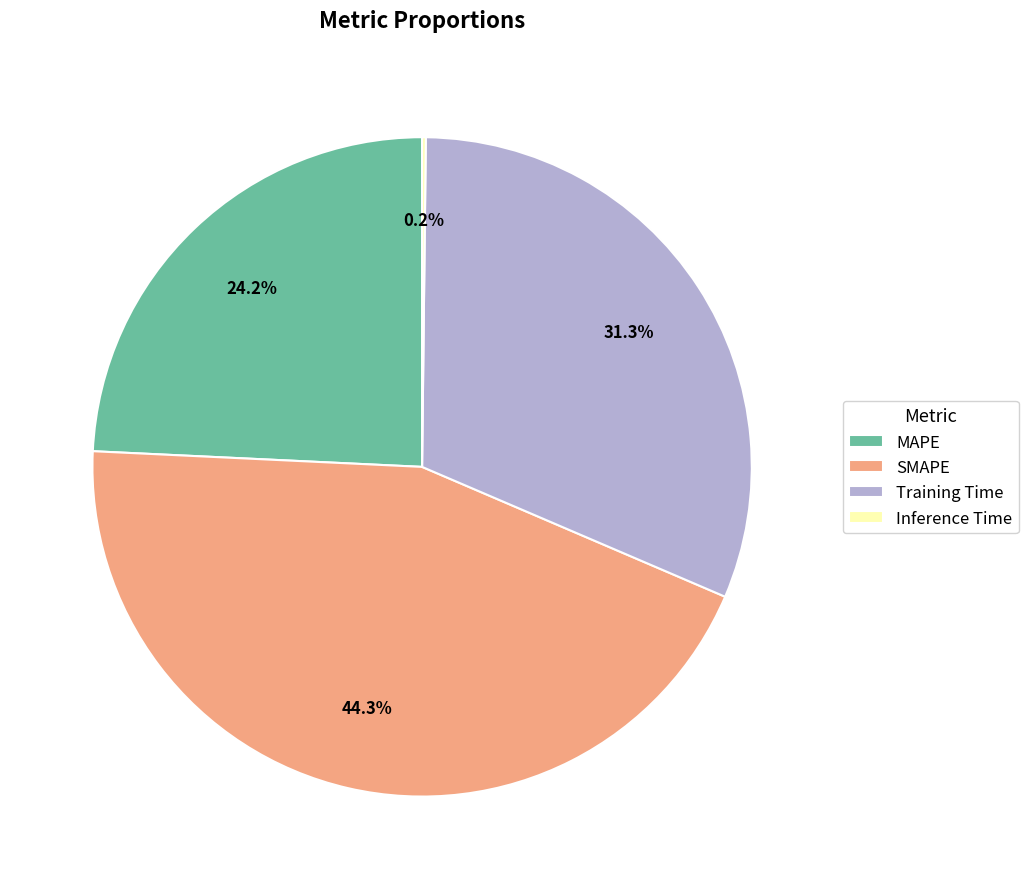

What percentage is the SMAPE slice, to the nearest percent?

44%